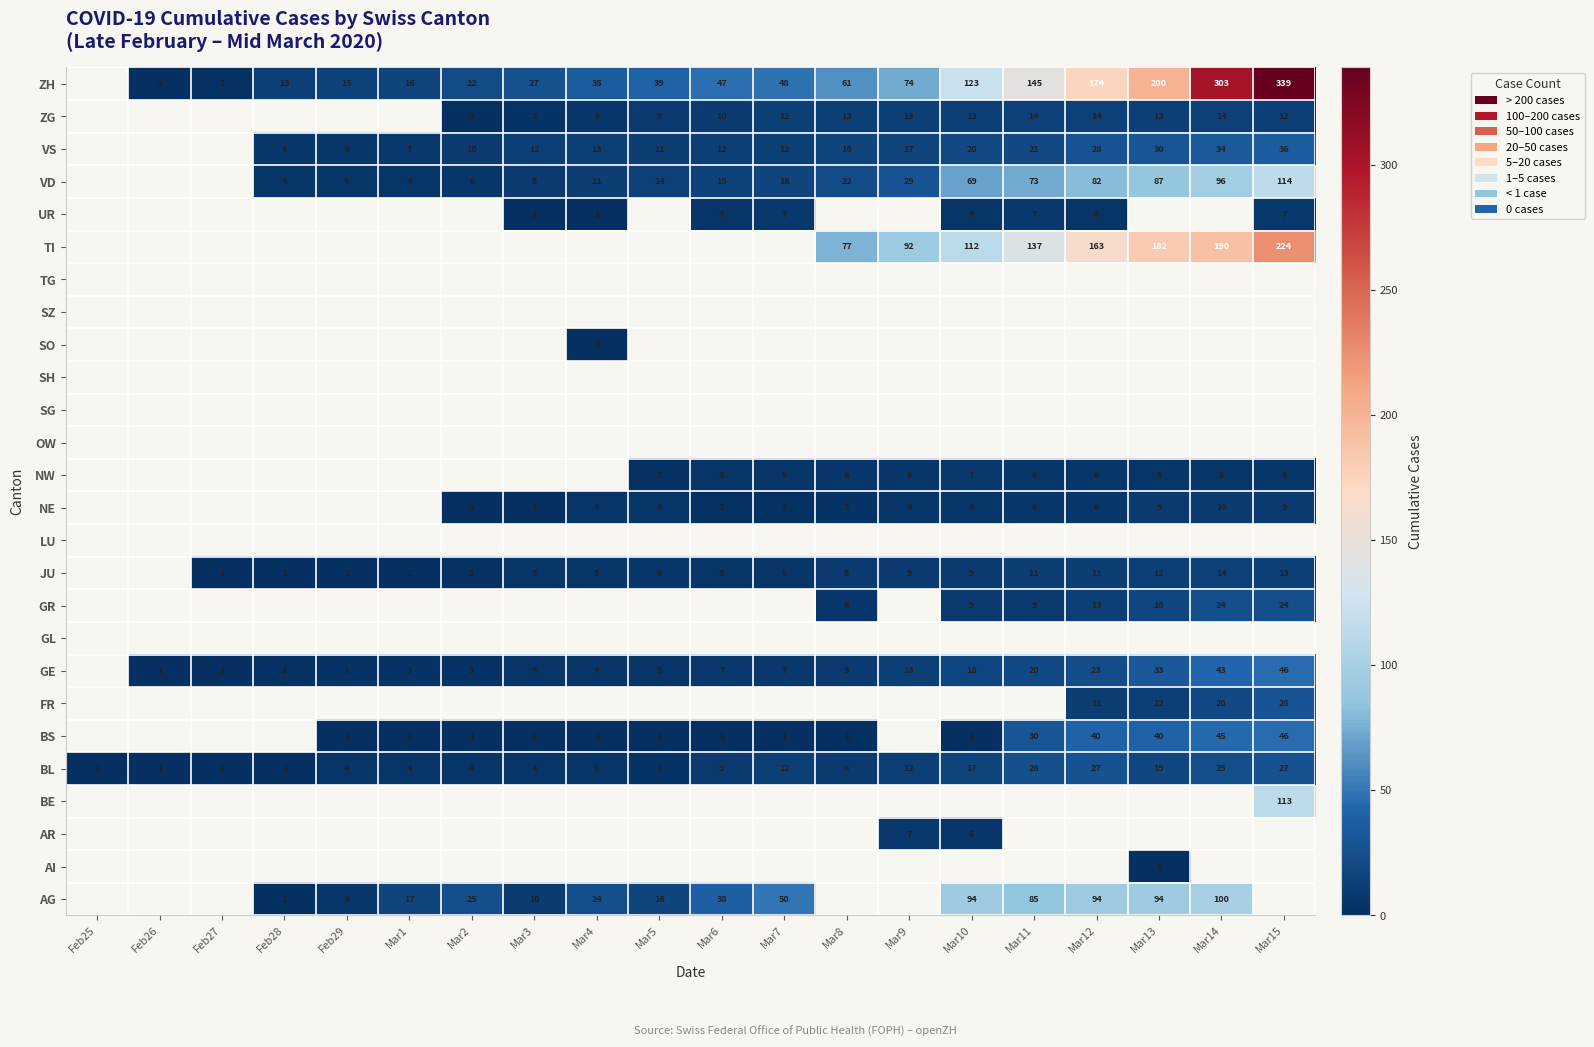

The value of JU at Mar11 is 11. True or false?

True